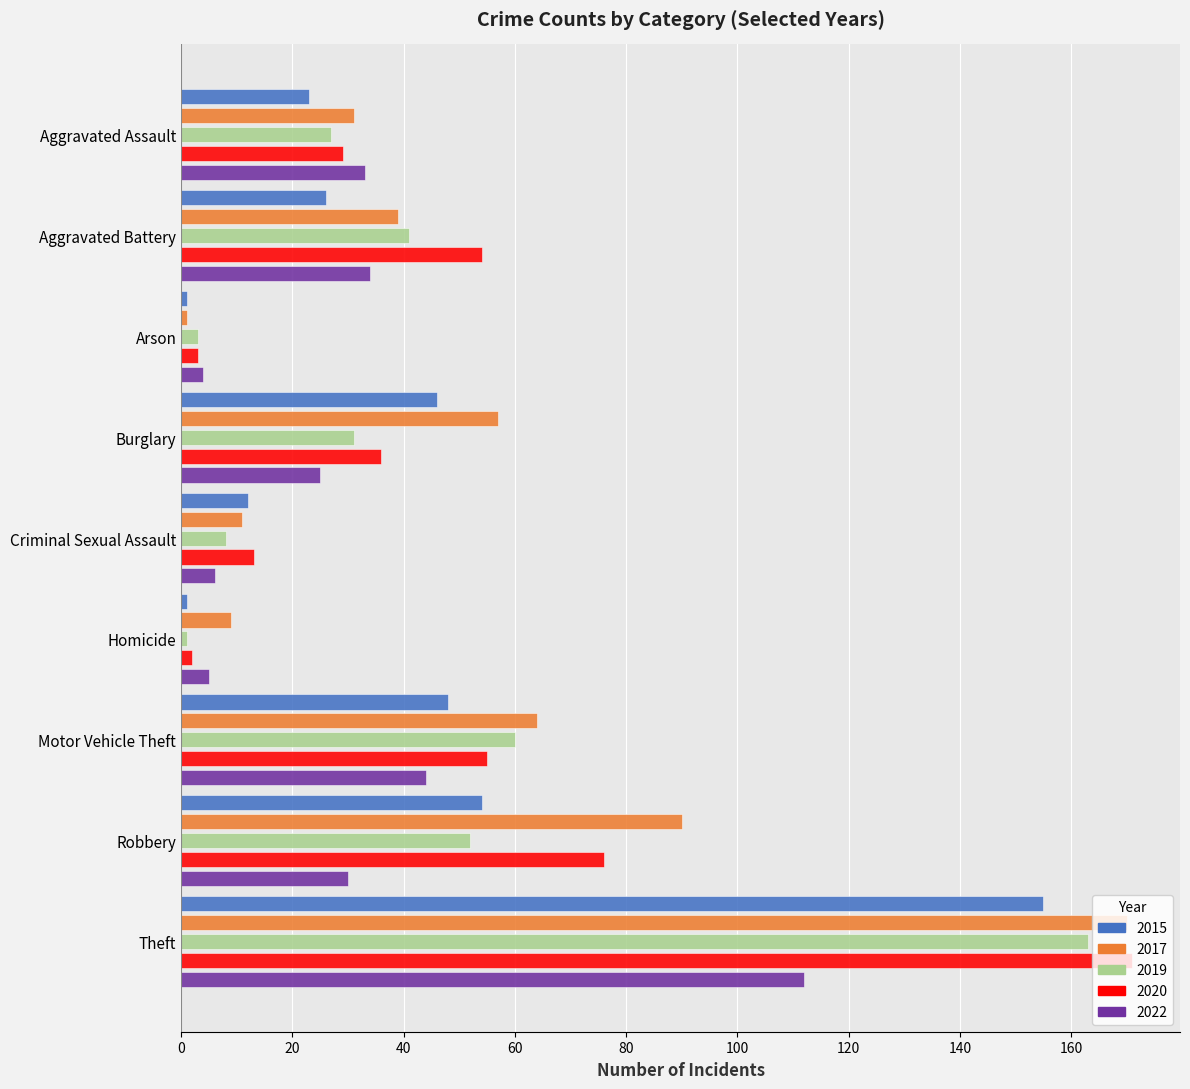

Which series changed the most between Criminal Sexual Assault and Theft?

2017